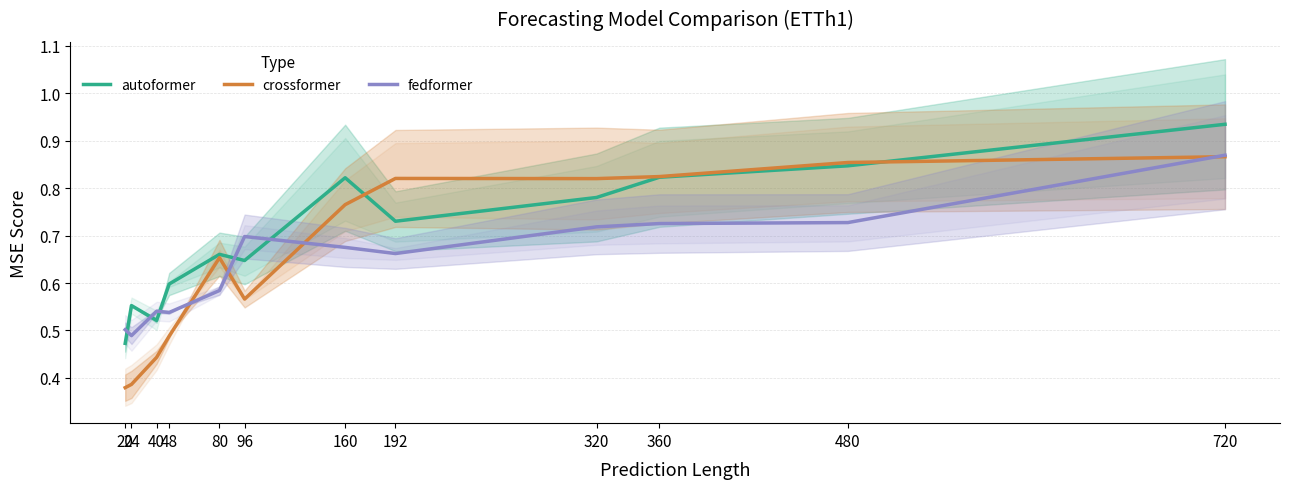

What is the spread (max minus min) of values at 160?

0.1